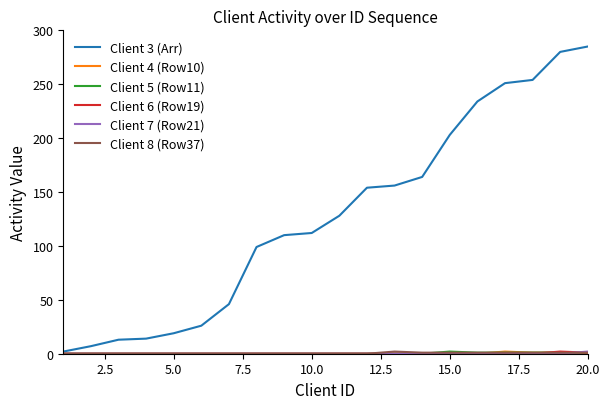

What is the maximum value shown in the chart?

285